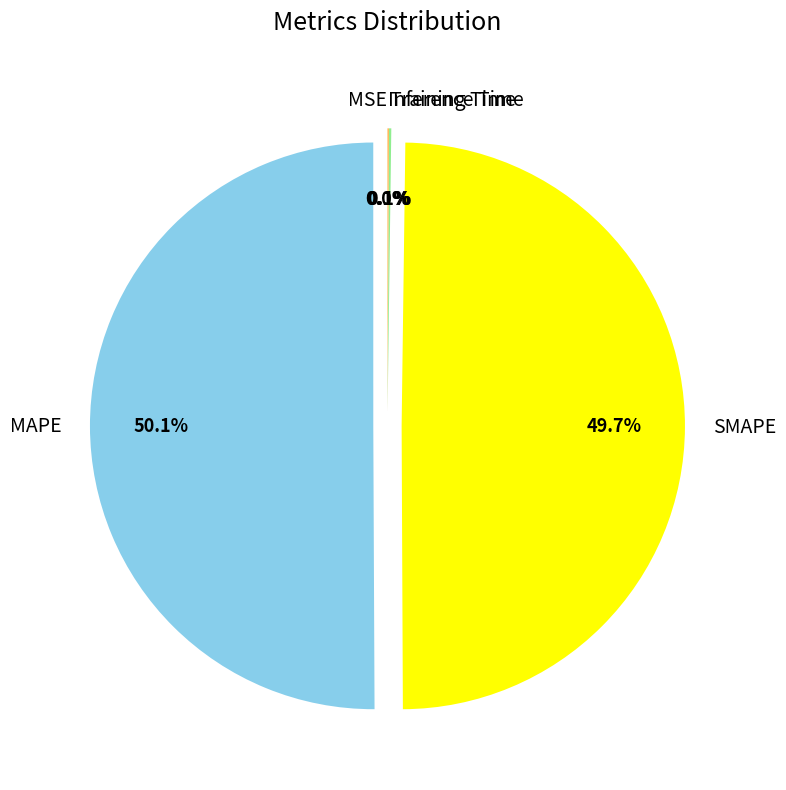

Rank the categories by value from lowest to highest.

MSE, Inference Time, Training Time, SMAPE, MAPE